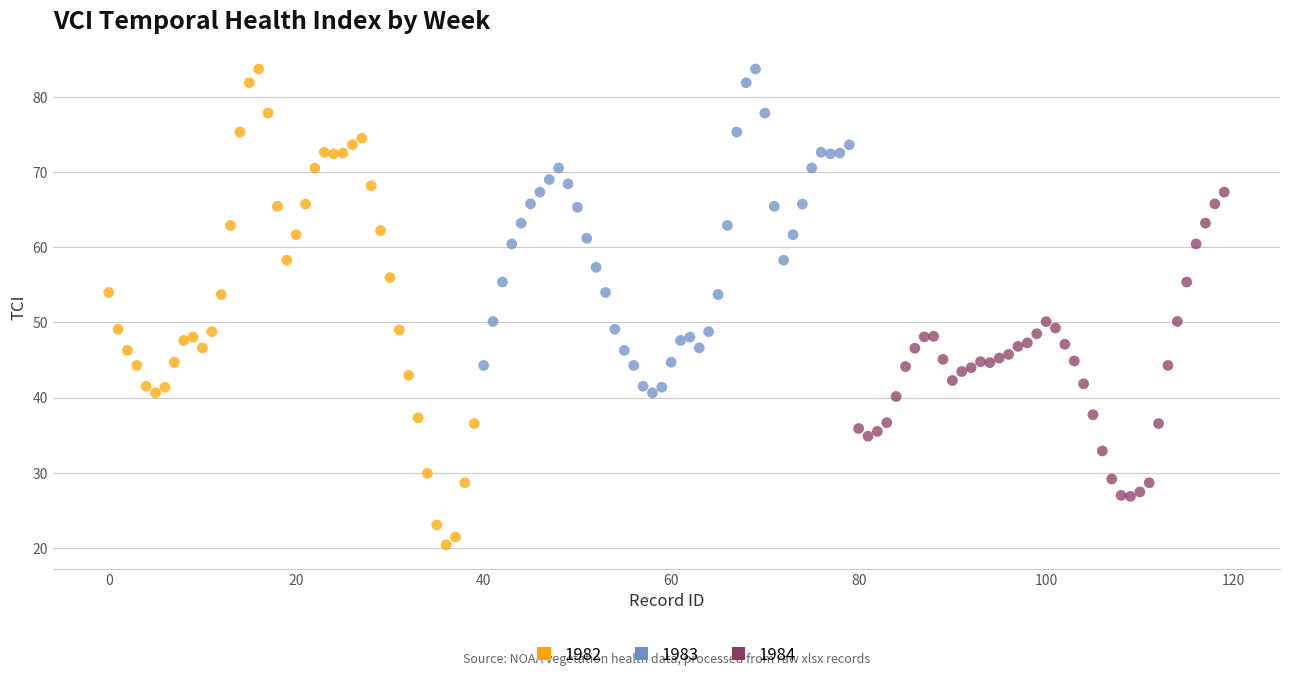

Which series has the widest spread of Y values?

1982